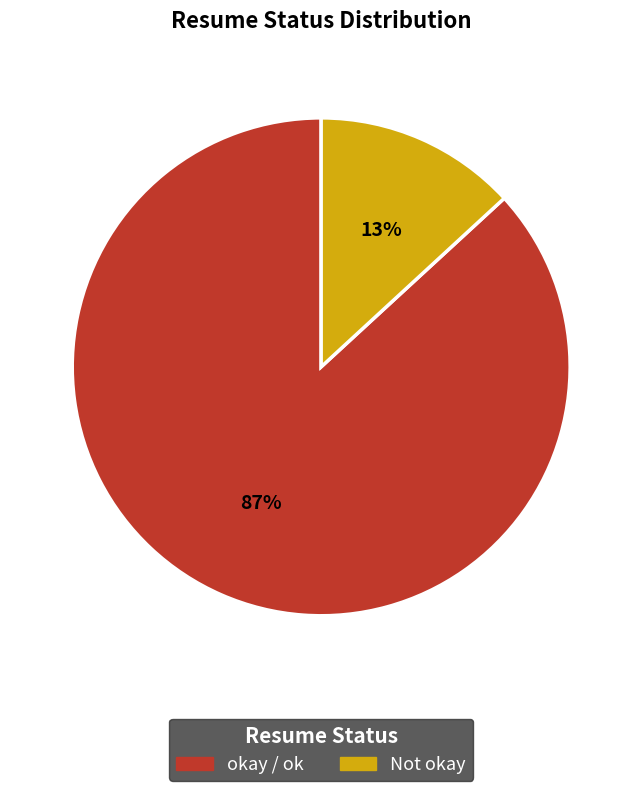

Does any single category account for the majority?

Yes